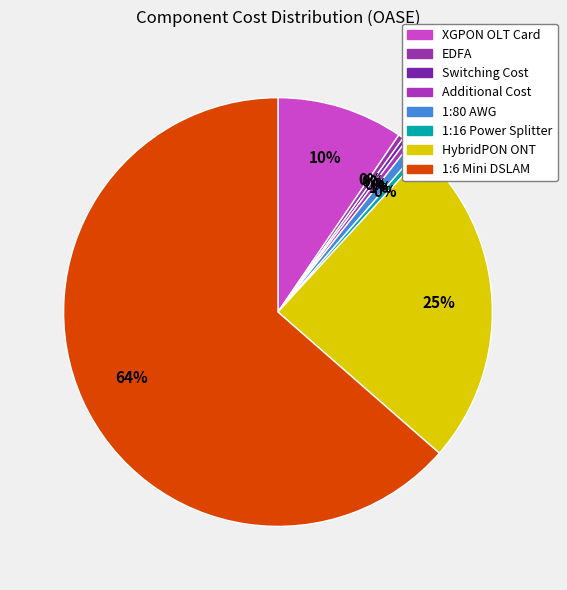

What is the majority slice?

1:6 Mini DSLAM